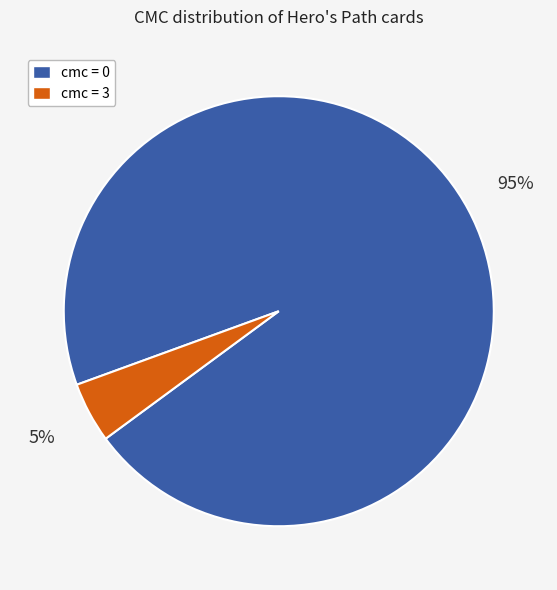

How many slices are in this pie chart?

2